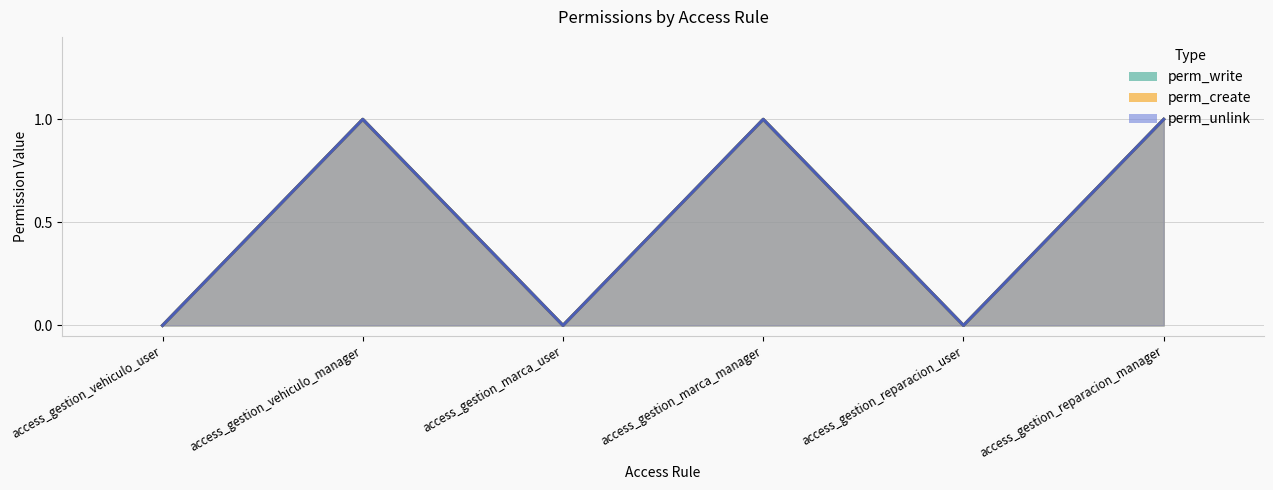

How many perm_create values are between 0 and 1?

6